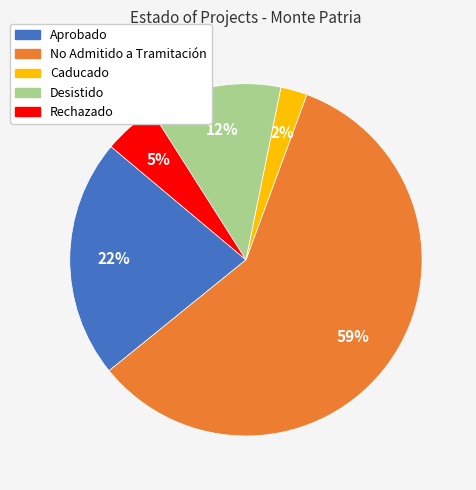

Count the number of slices in the pie.

5